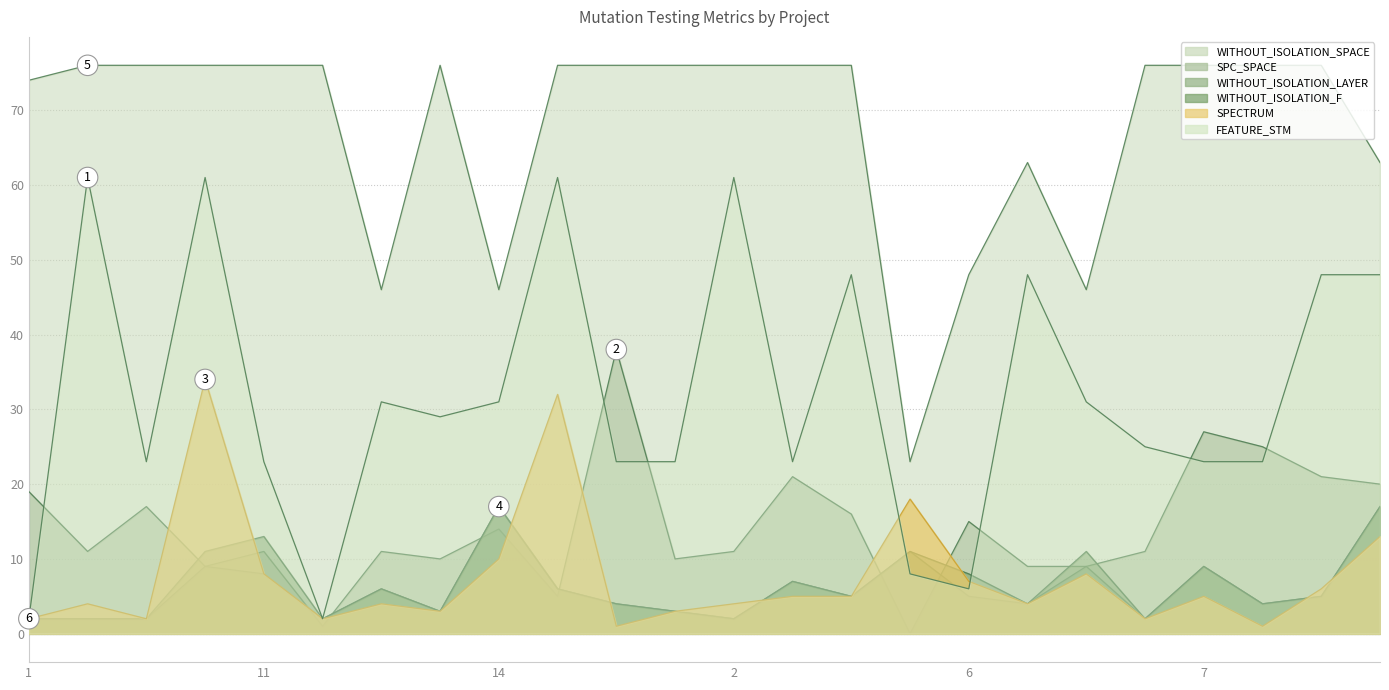

Which series has the widest spread of values?

FEATURE_STM